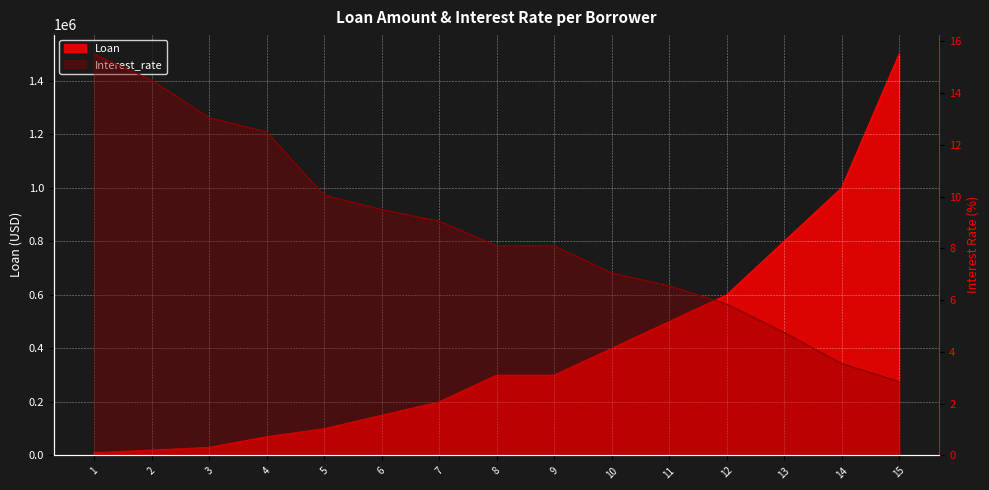

What is the lowest value of the Interest_rate series?

2.9